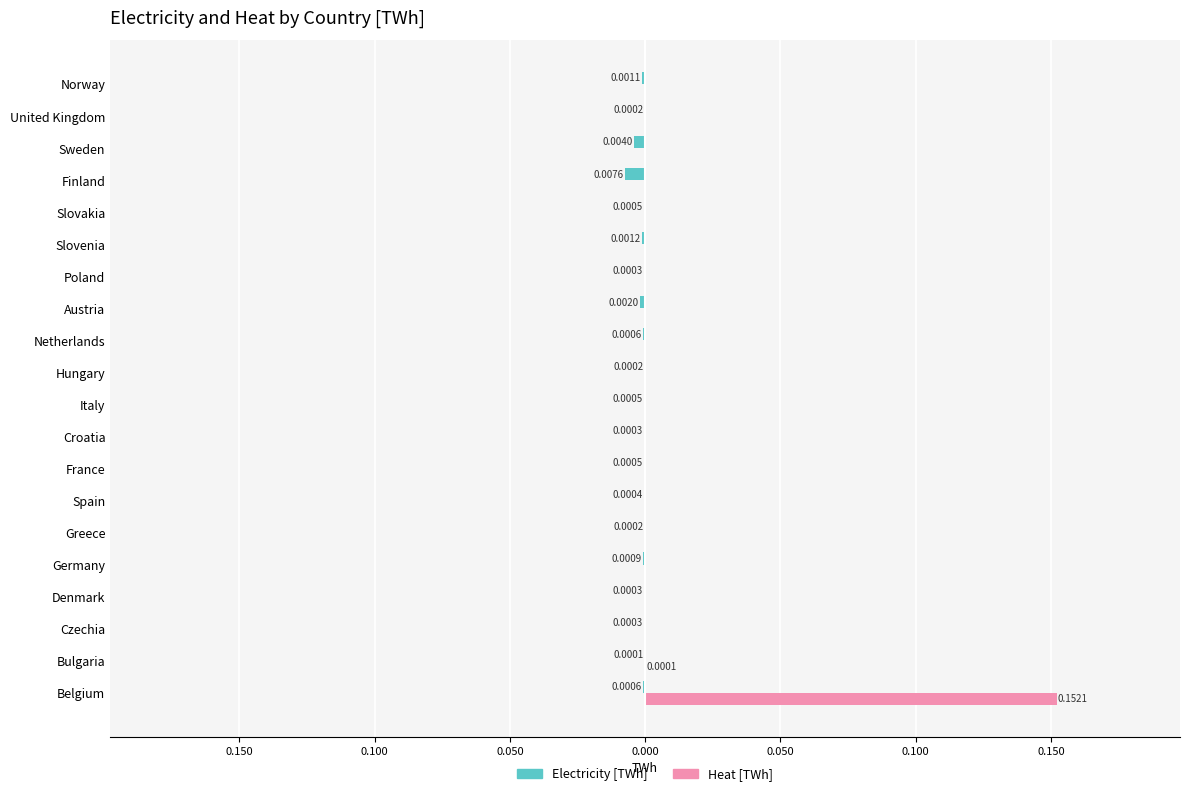

What are all the series names shown in the legend?

Electricity [TWh], Heat [TWh]